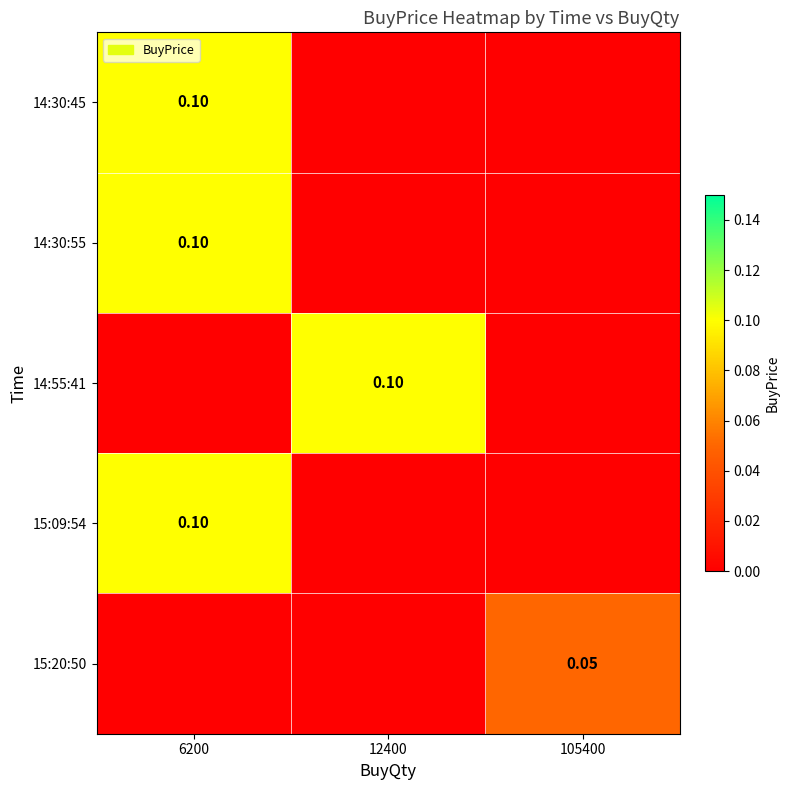

Which series has the largest total across all categories?

14:30:45